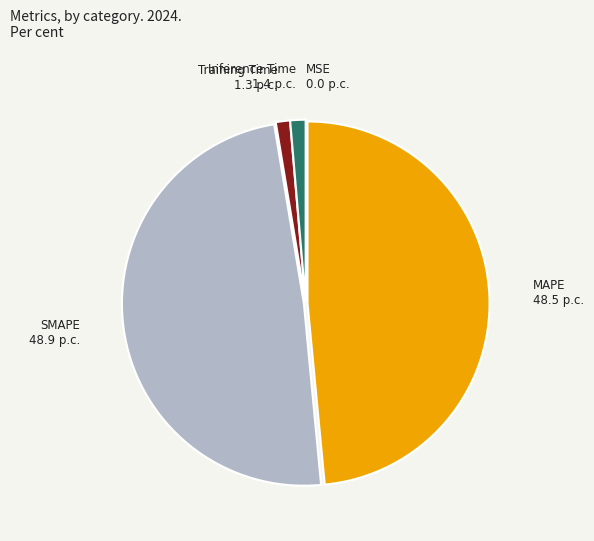

True or false: Inference Time accounts for 11% of the total.

False